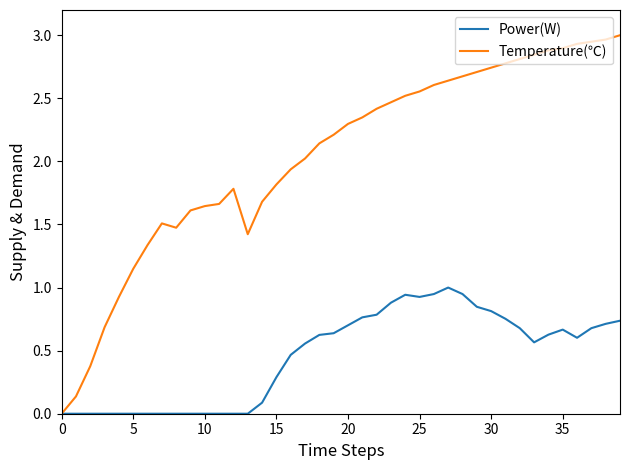

Which series has the largest total across all categories?

Temperature(℃)